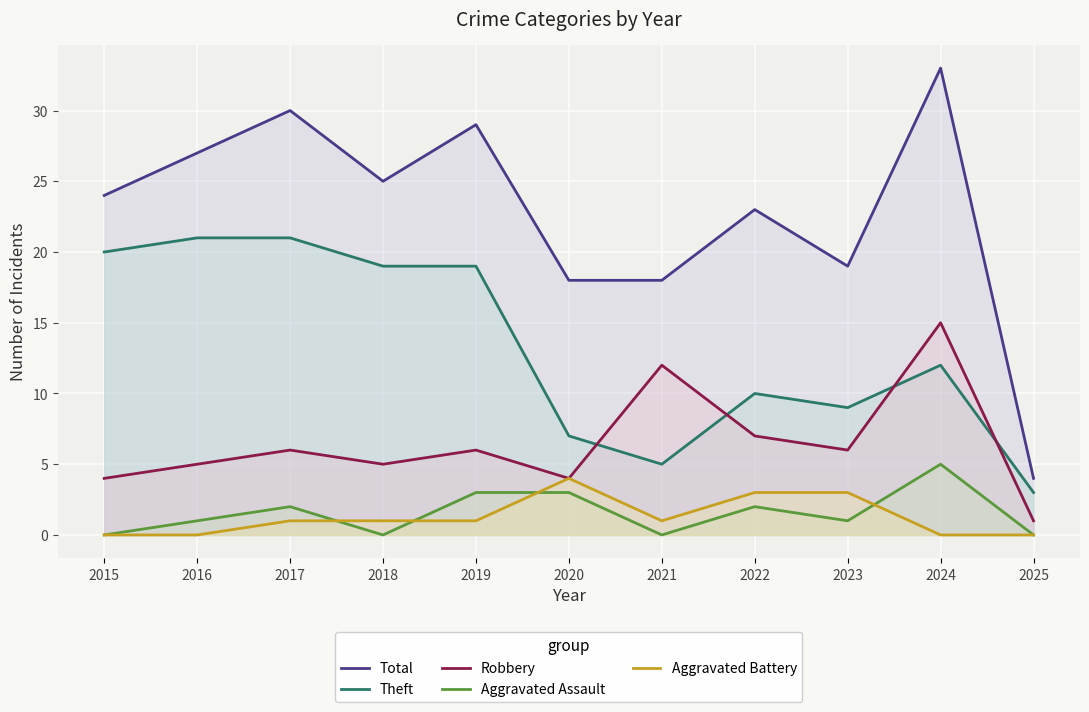

True or false: Total and Theft cross at least once.

False